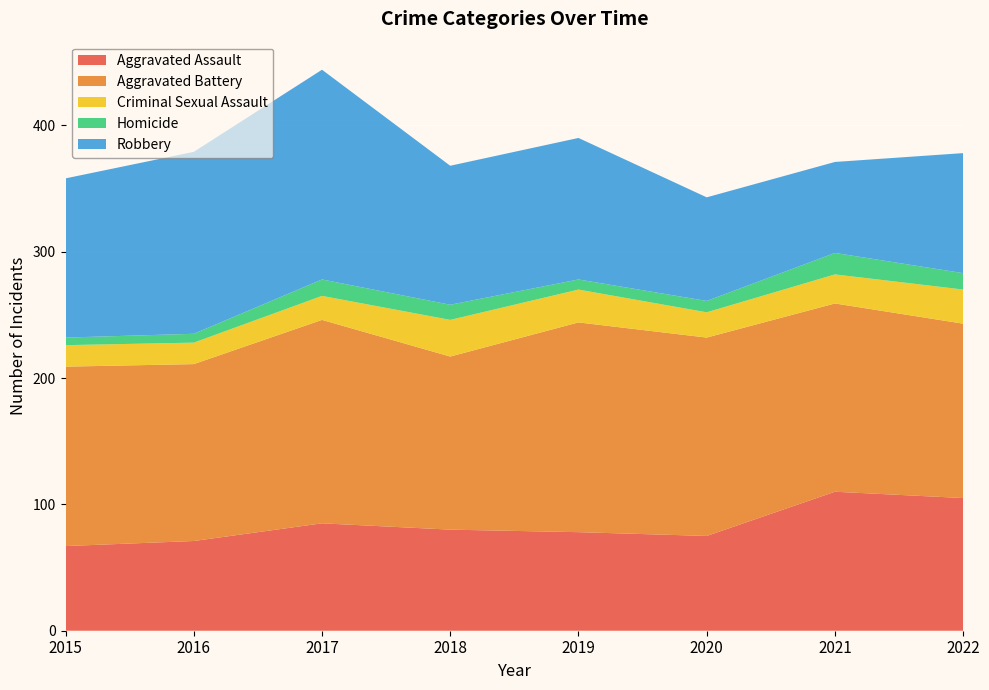

Reading left to right, extract all data points from this chart.

Aggravated Assault: 67	71	85	80	78	75	110	105
Aggravated Battery: 142	140	161	137	166	157	149	138
Criminal Sexual Assault: 17	17	19	29	26	20	23	27
Homicide: 6	7	13	12	8	9	17	13
Robbery: 126	144	166	110	112	82	72	95